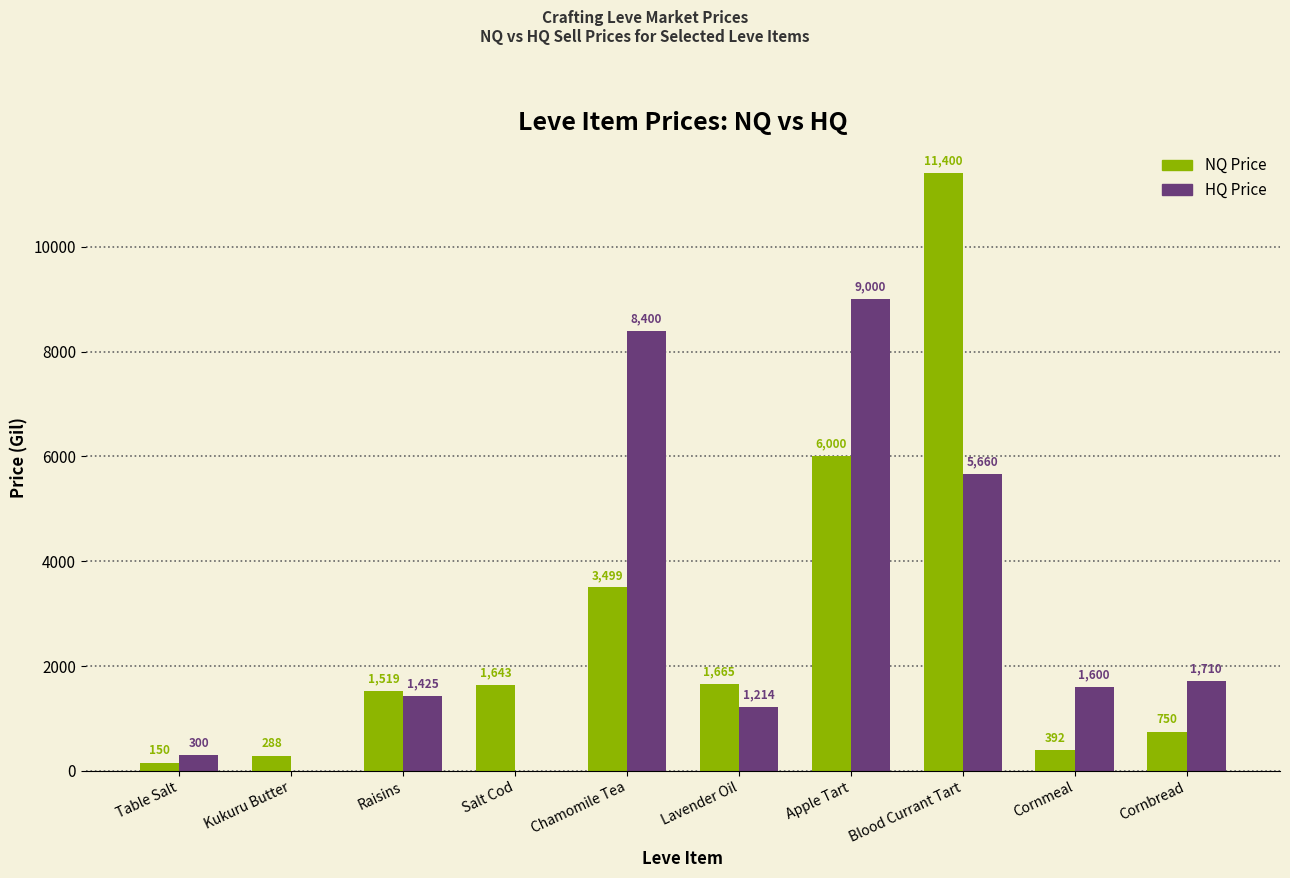

What is the total value across all series at Apple Tart?

15000.0